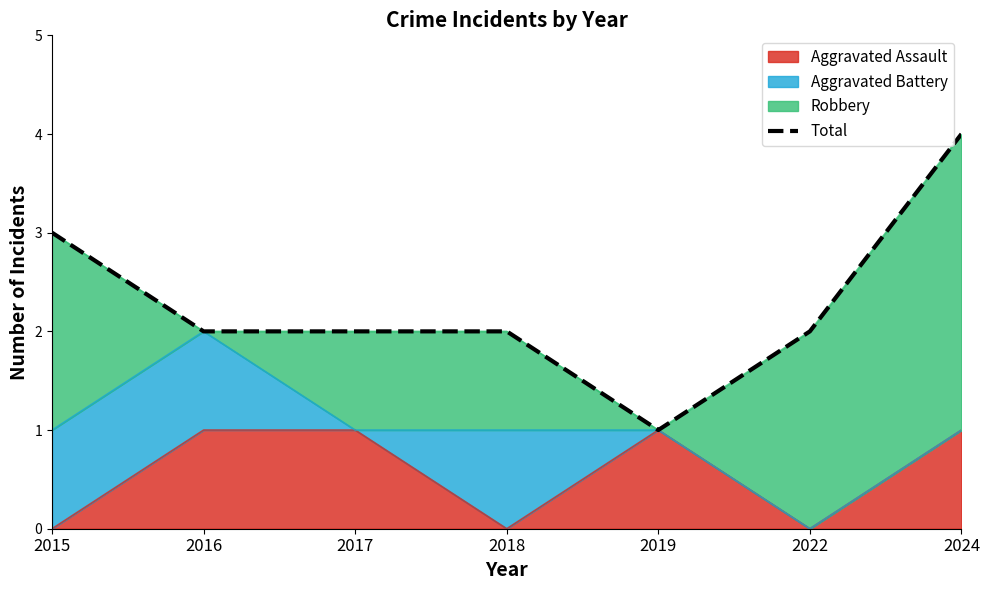

At which category does the chart reach its peak across all series?

2024